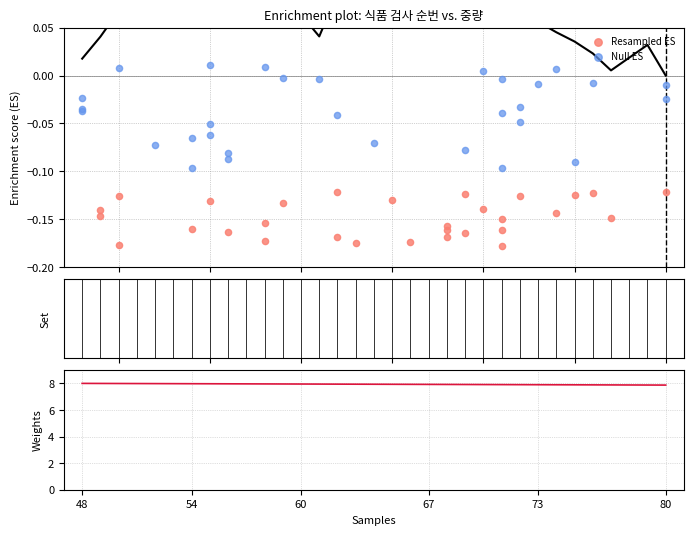

Which has a higher value, 74 or 61?

61